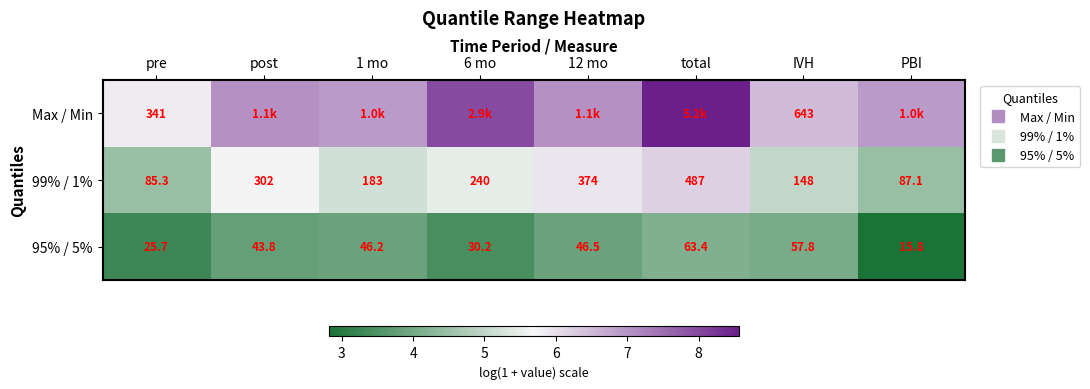

At which label does Max / Min reach its peak?

total